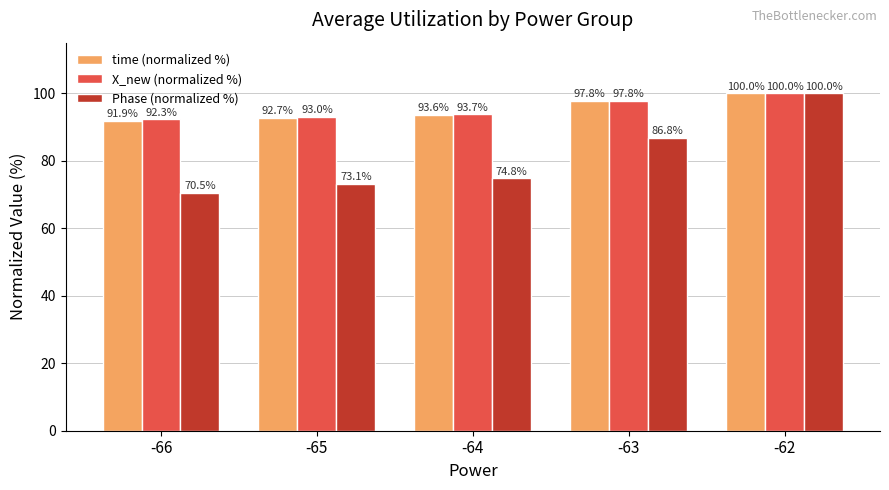

What is the difference between the X_new (normalized %) values at -63 and -65?

4.8